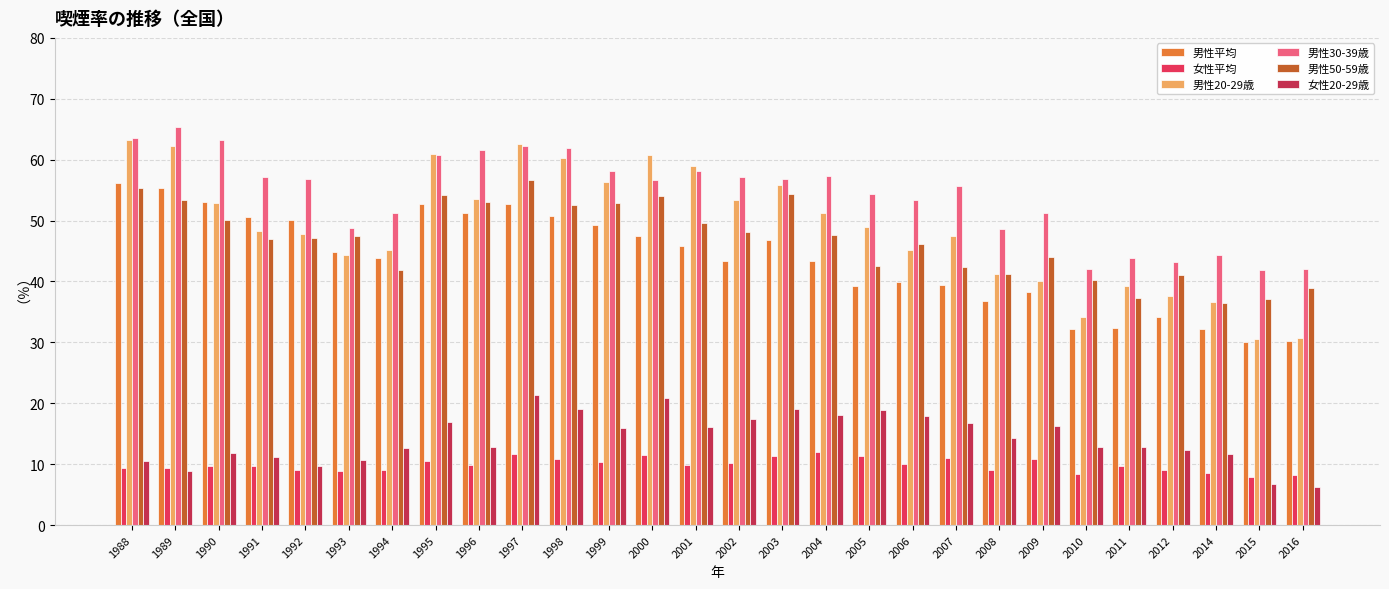

How many bars are there in each group?

6